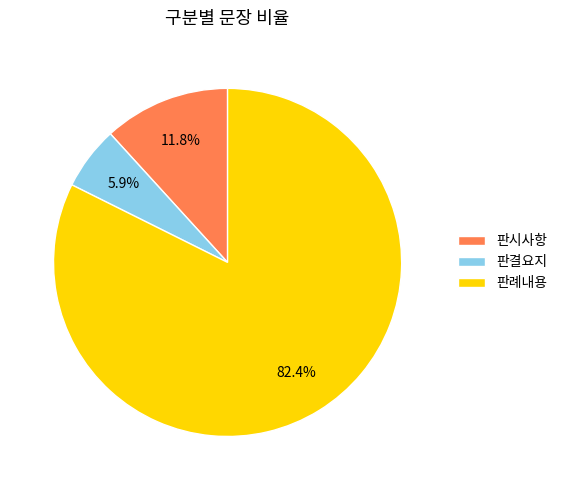

How many slices are in this pie chart?

3